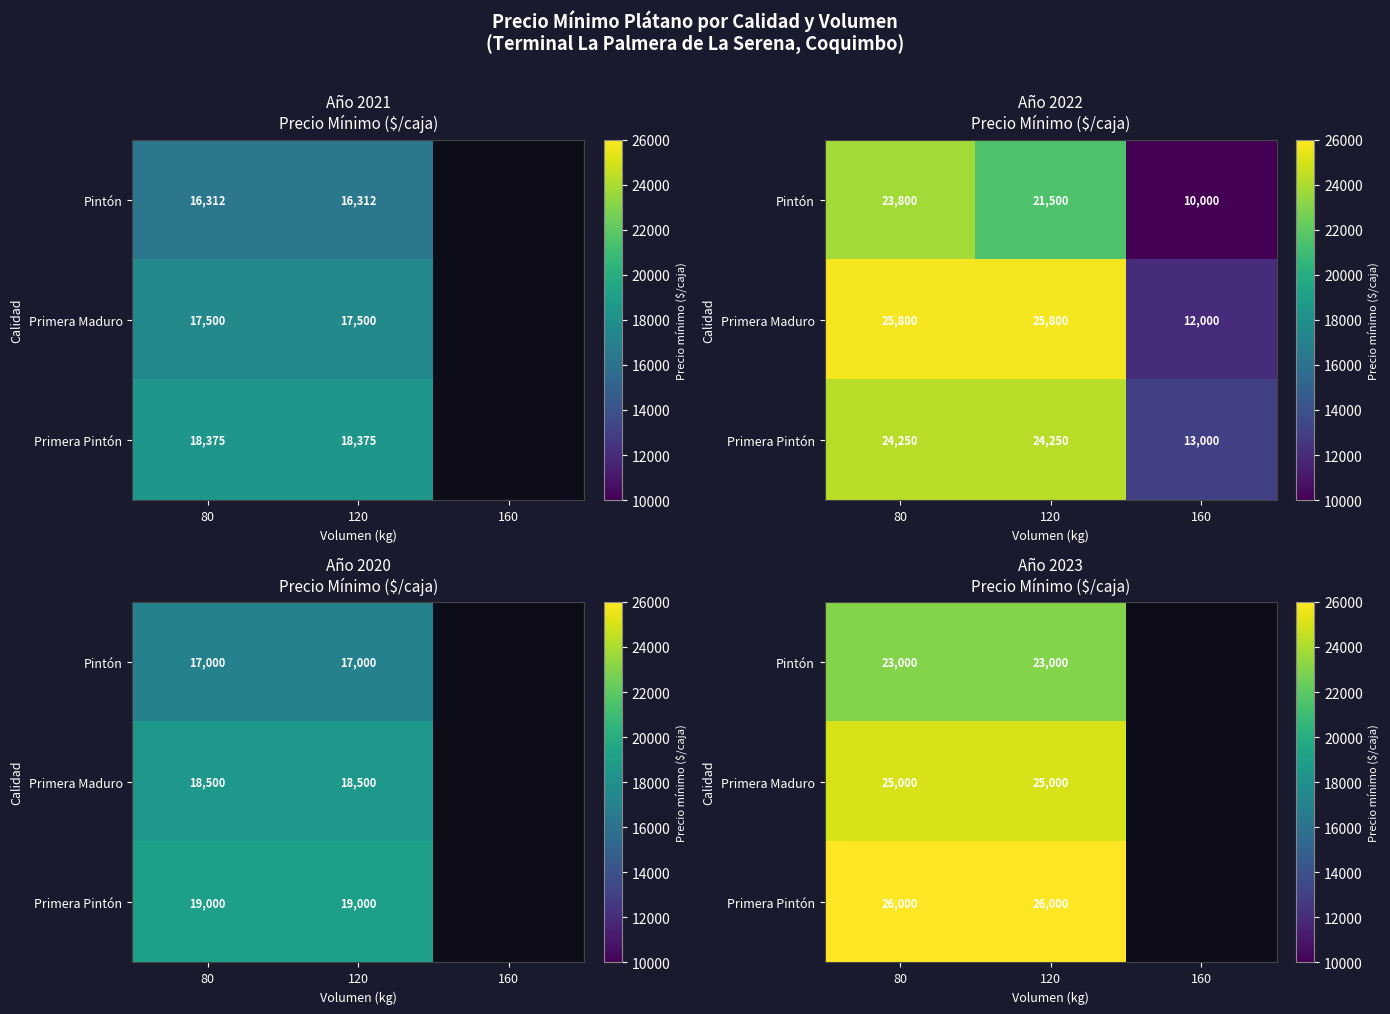

At which category is the sum across all series the highest?

80